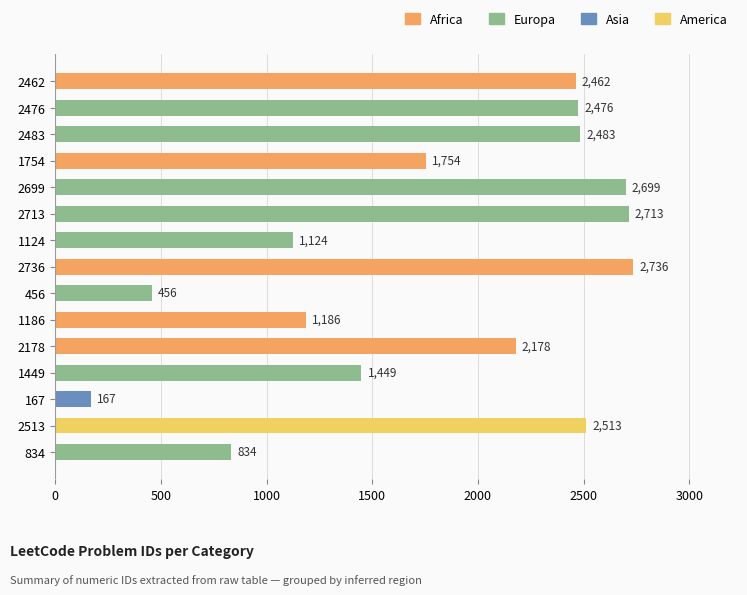

How many distinct data groups are displayed?

1